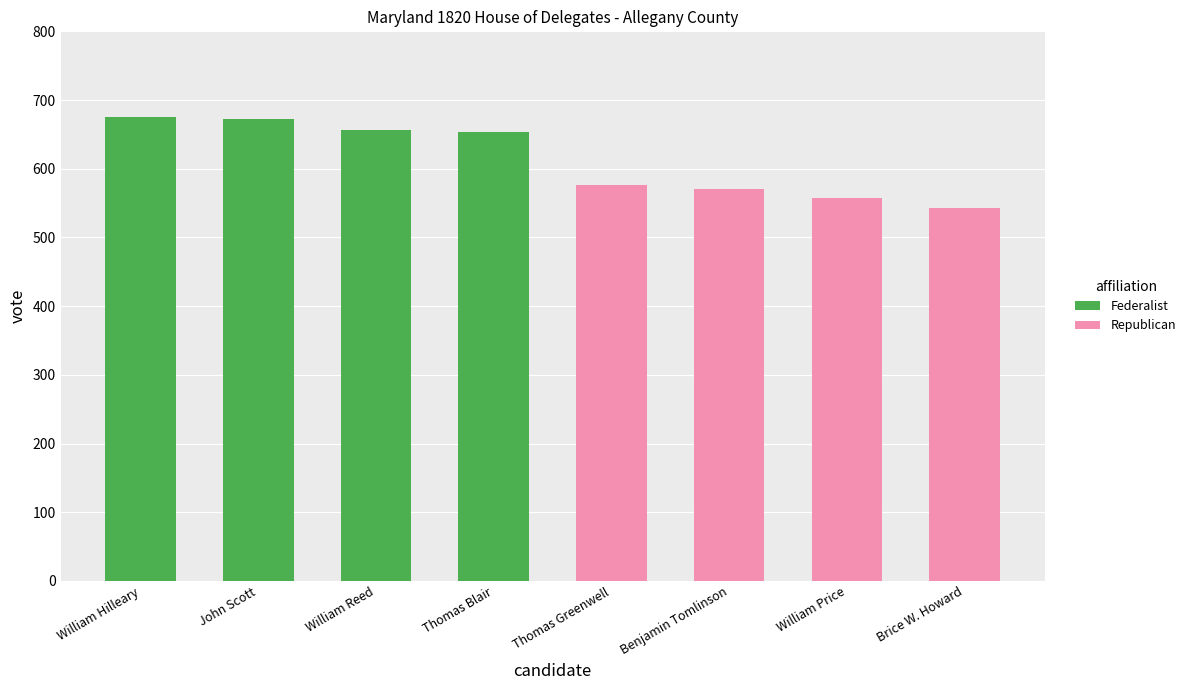

What is the highest value of the Federalist series?

675